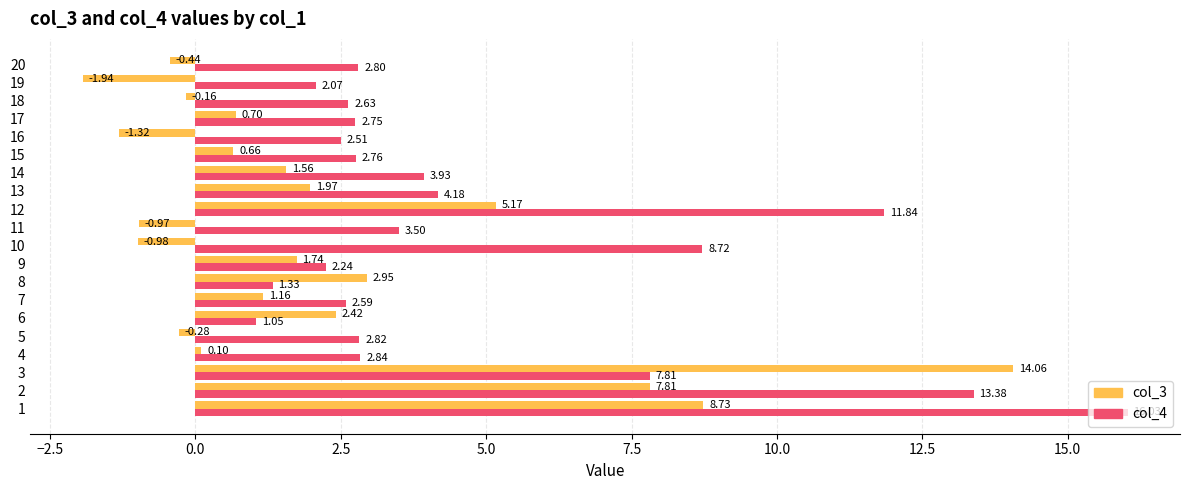

What is the difference between the col_3 values at 1 and 5?

9.0